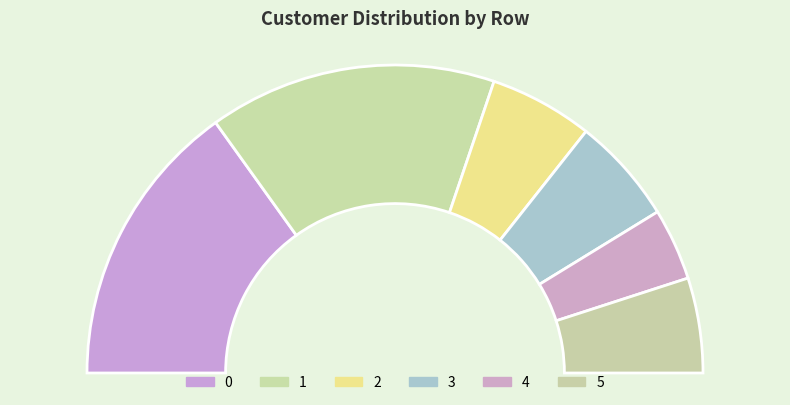

Is there any slice that represents more than half of the pie?

No